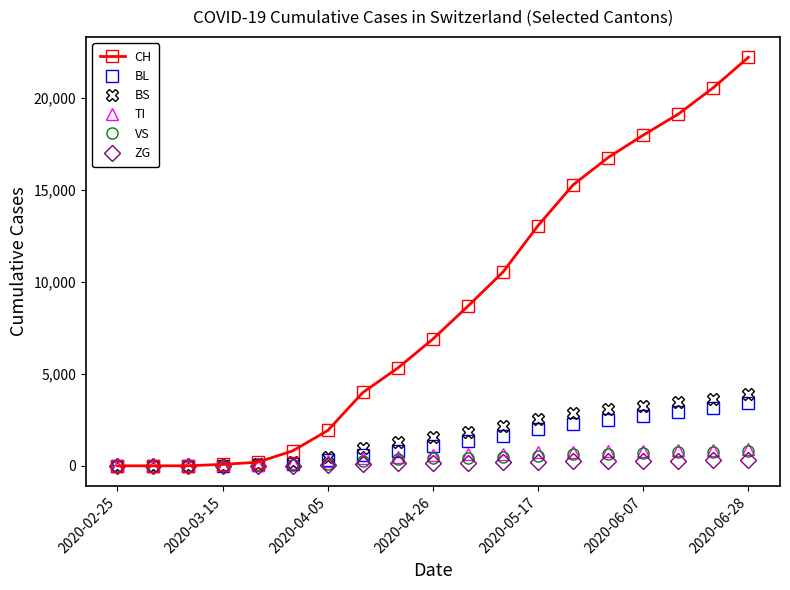

Which series has the largest total across all categories?

CH